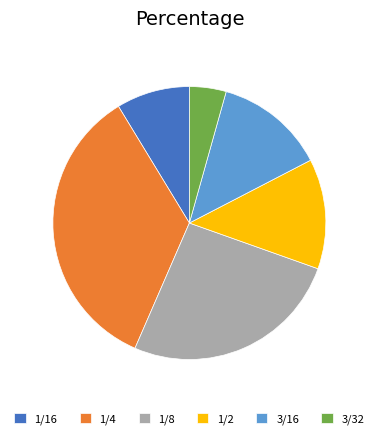

Count the number of slices in the pie.

6